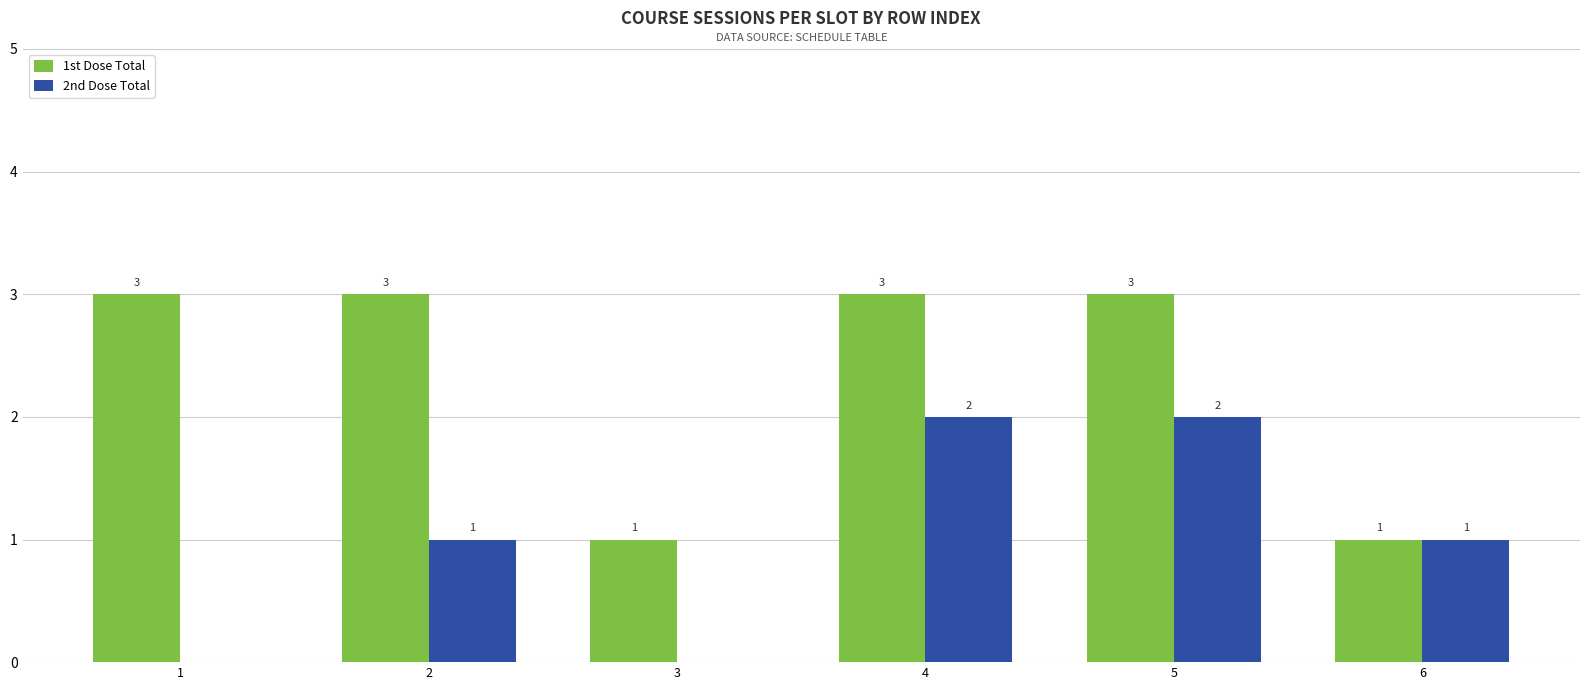

Does the chart contain stacked bars?

No